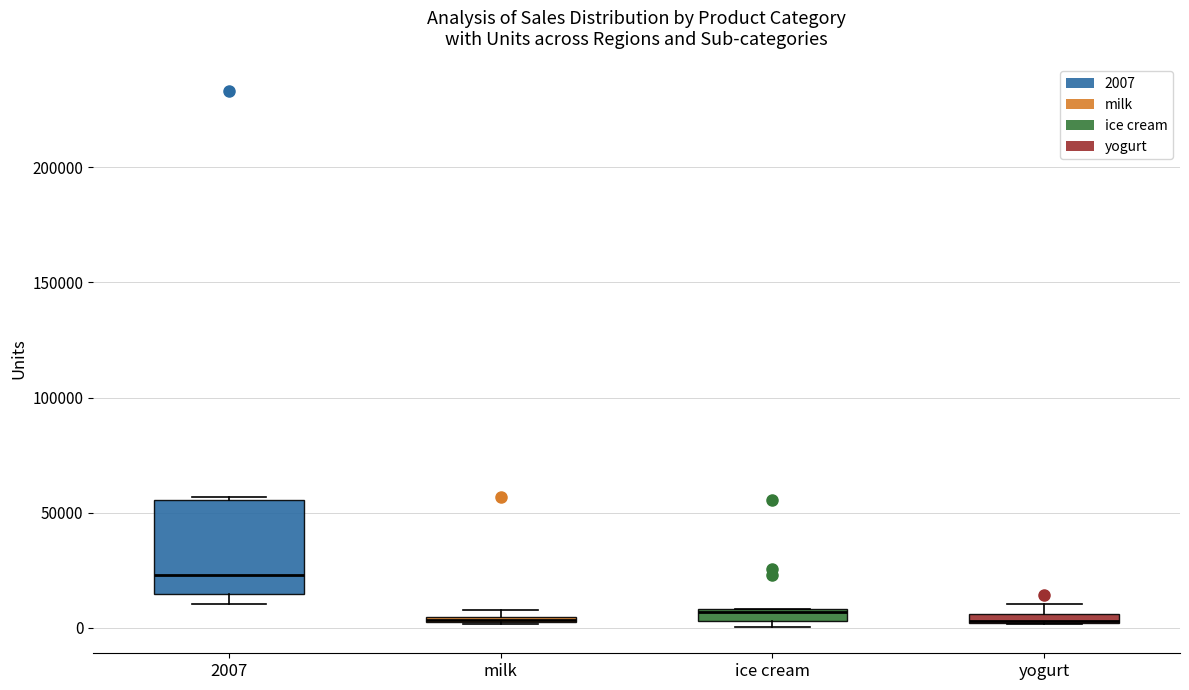

Where is the upper edge of the box for milk on the y-axis? The values are not printed on the chart, so give them approximately, as read against the axis.

5000